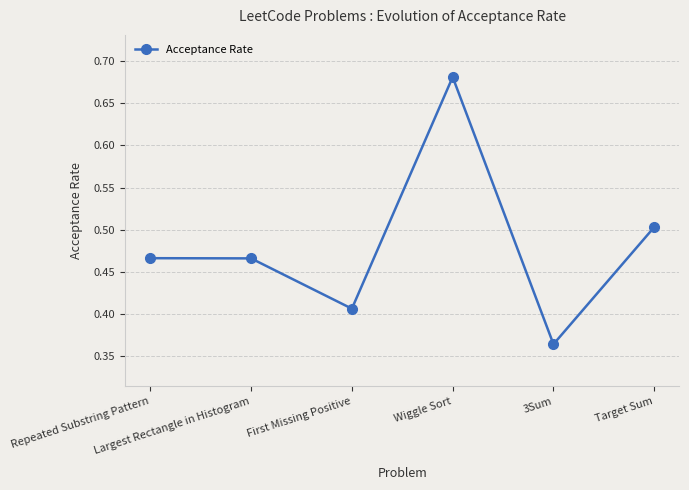

The value at 3Sum is 0.2. True or false?

False